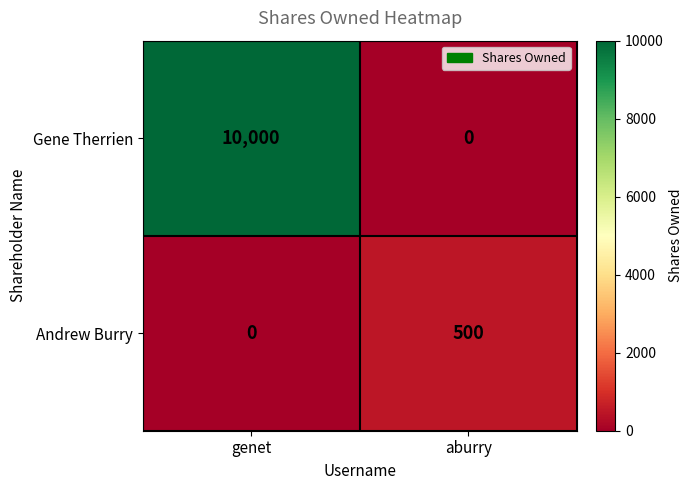

True or false: Andrew Burry has a value of 311 at genet.

False